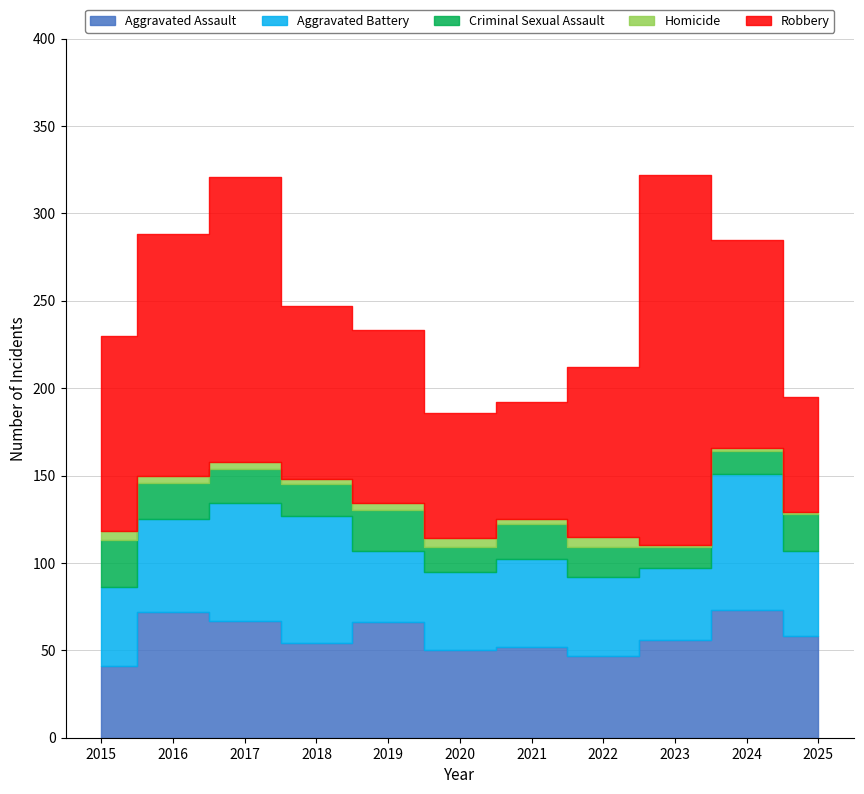

Where is the first local minimum for Homicide?

2018